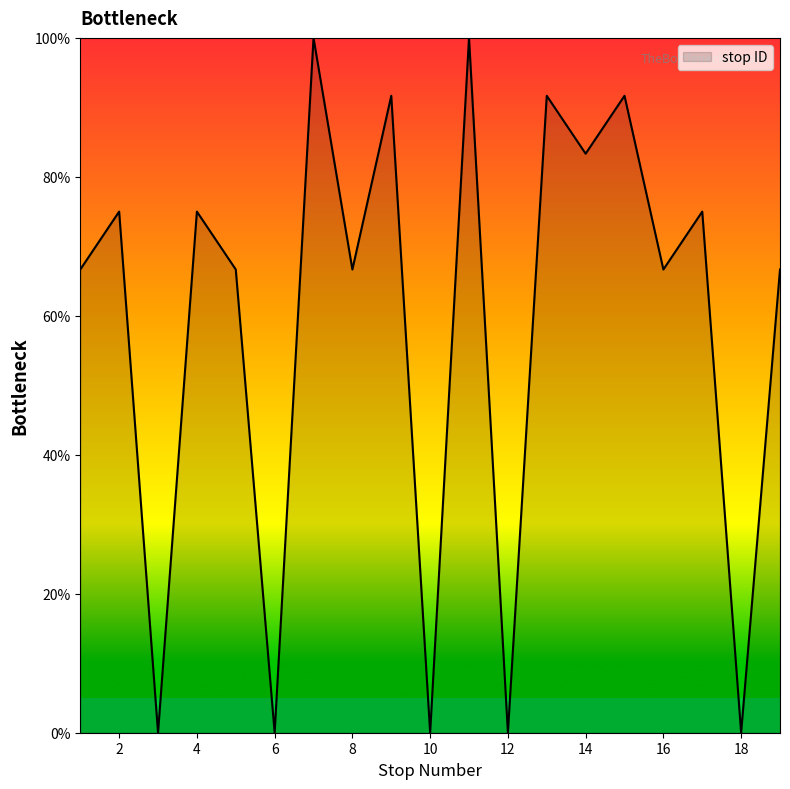

Reading left to right, what are all the values shown in this chart?

66.7	75.0	0.0	75.0	66.7	0.0	100.0	66.7	91.7	0.0	100.0	0.0	91.7	83.3	91.7	66.7	75.0	0.0	66.7